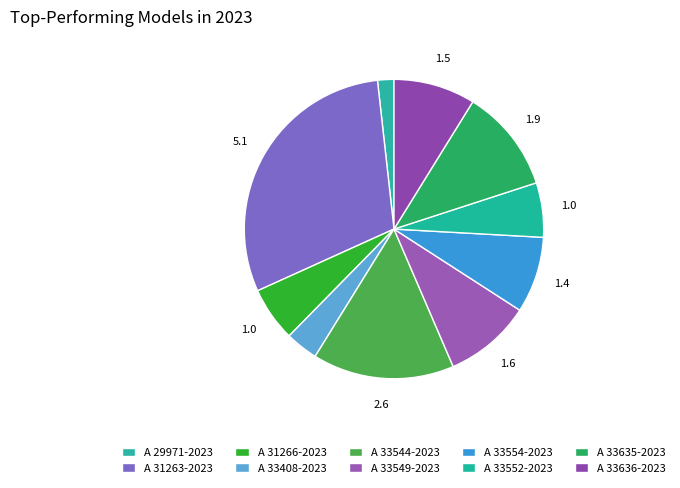

Count the number of slices in the pie.

10